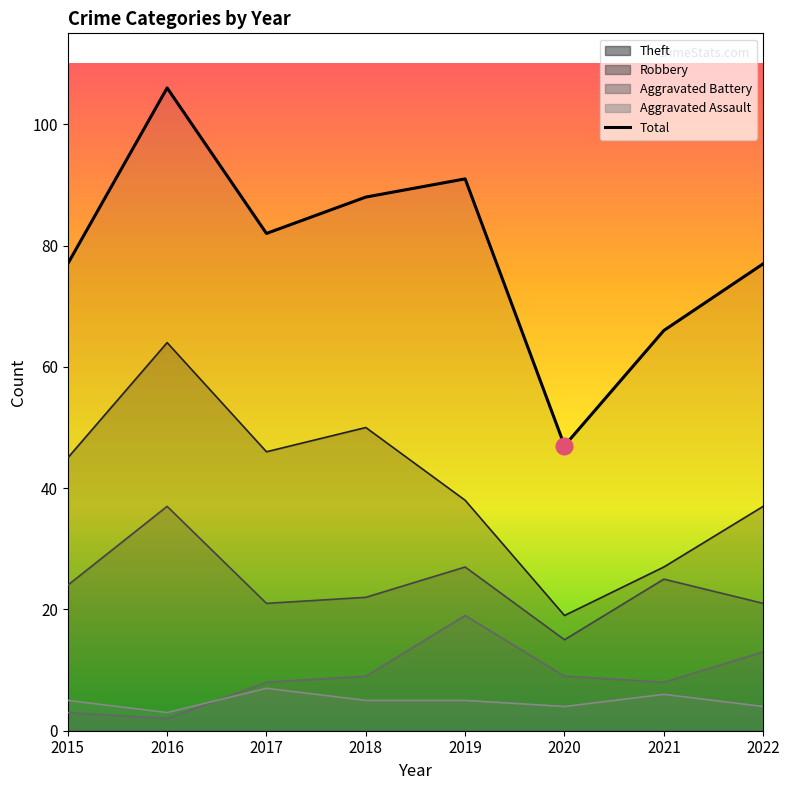

Reading left to right, what are all the values shown in this chart?

77	106	82	88	91	47	66	77